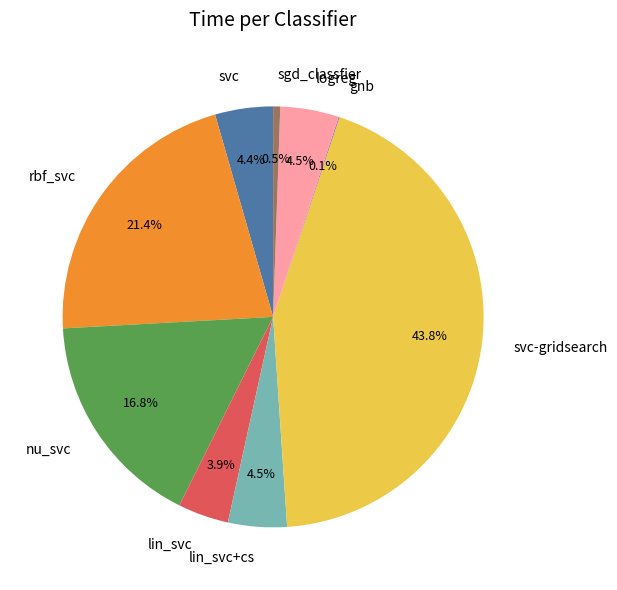

Does lin_svc represent more than half of the total?

No